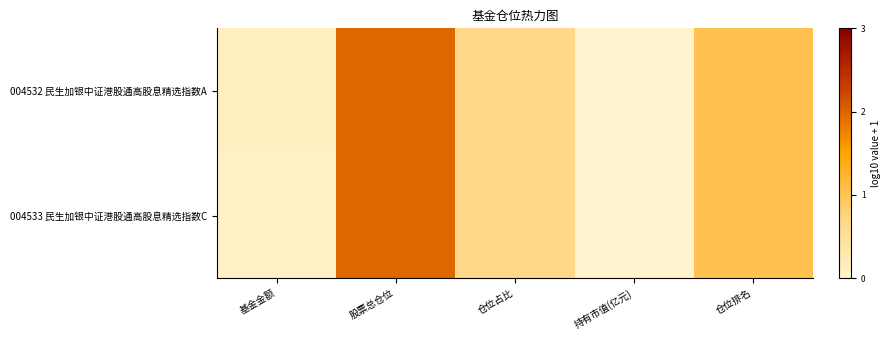

Which series has the widest spread of values?

004533 民生加银中证港股通高股息精选指数C